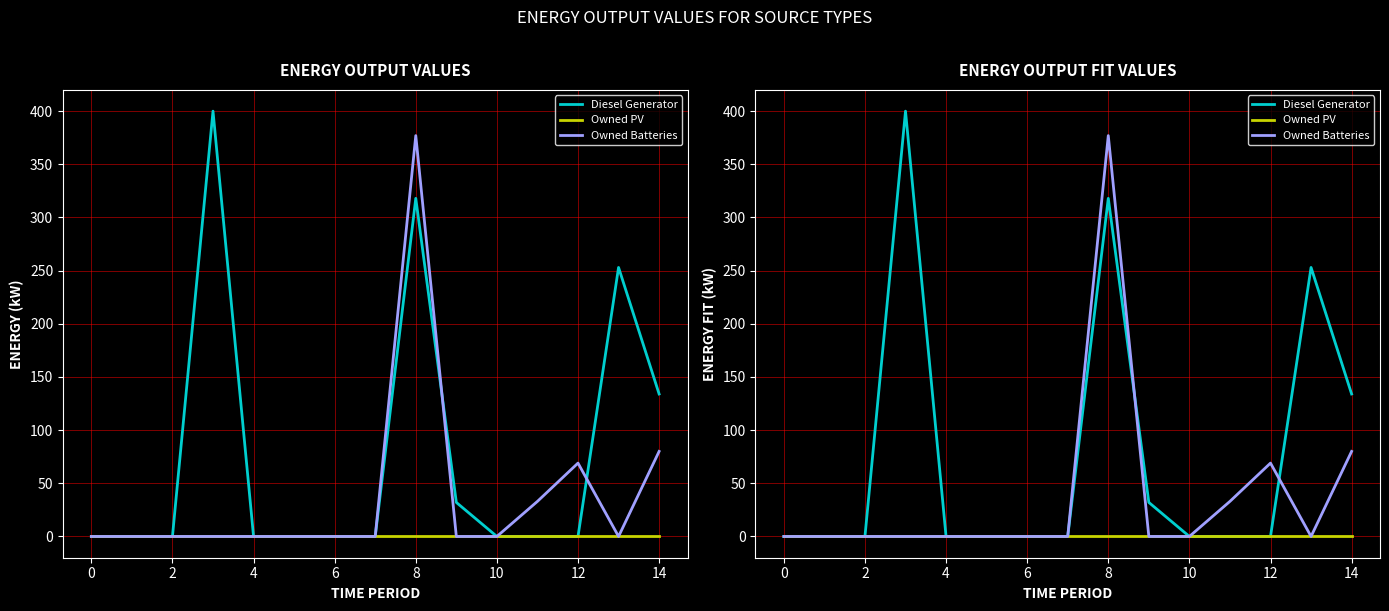

What is the difference between the maximum and second lowest values in the Diesel Generator series?

400